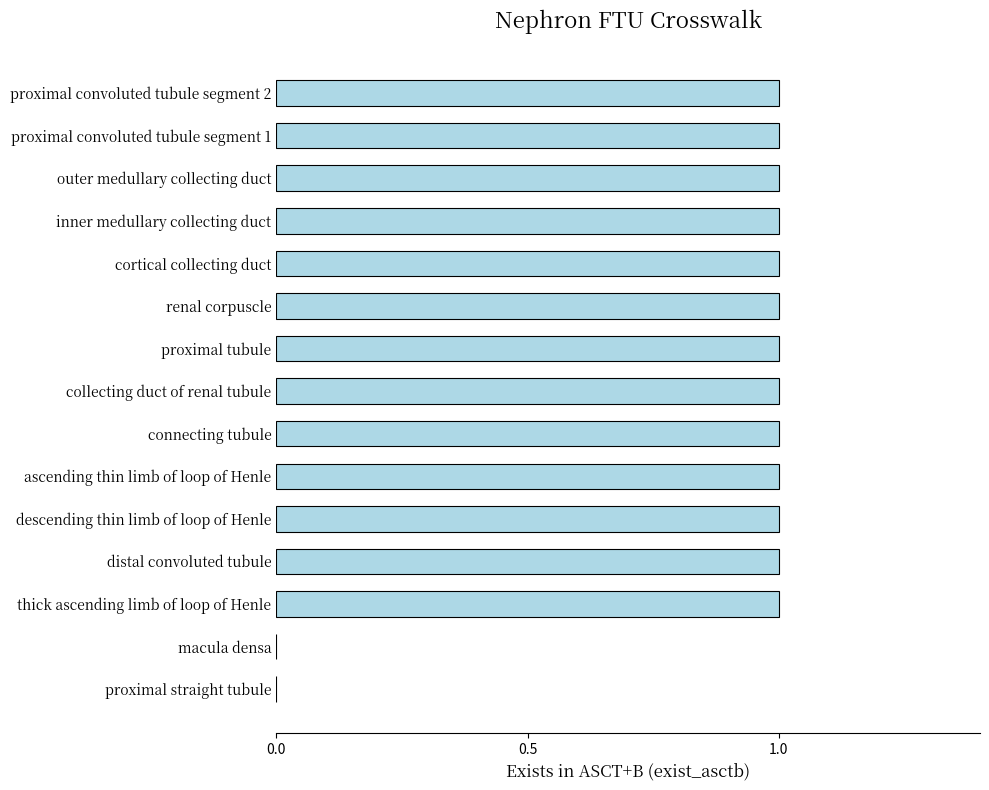

The value at ascending thin limb of loop of Henle is 0. True or false?

False